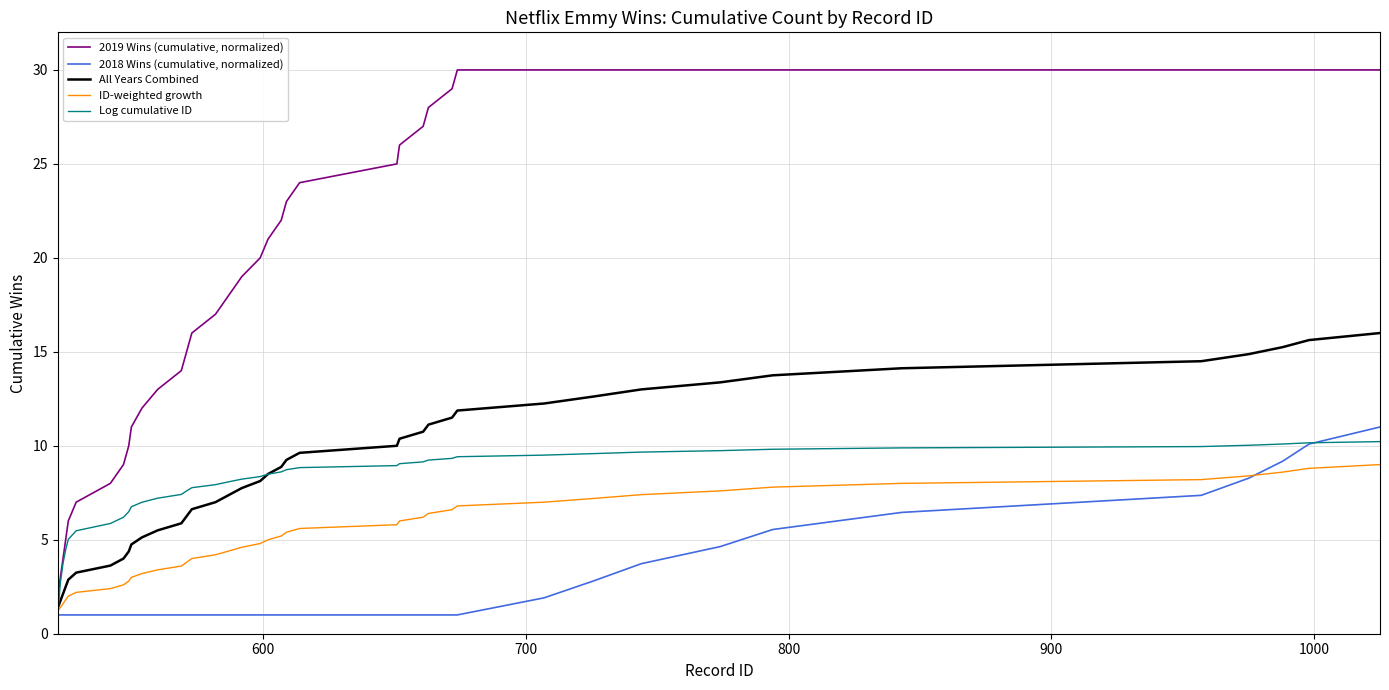

What is the lowest value of the ID-weighted growth series?

1.2